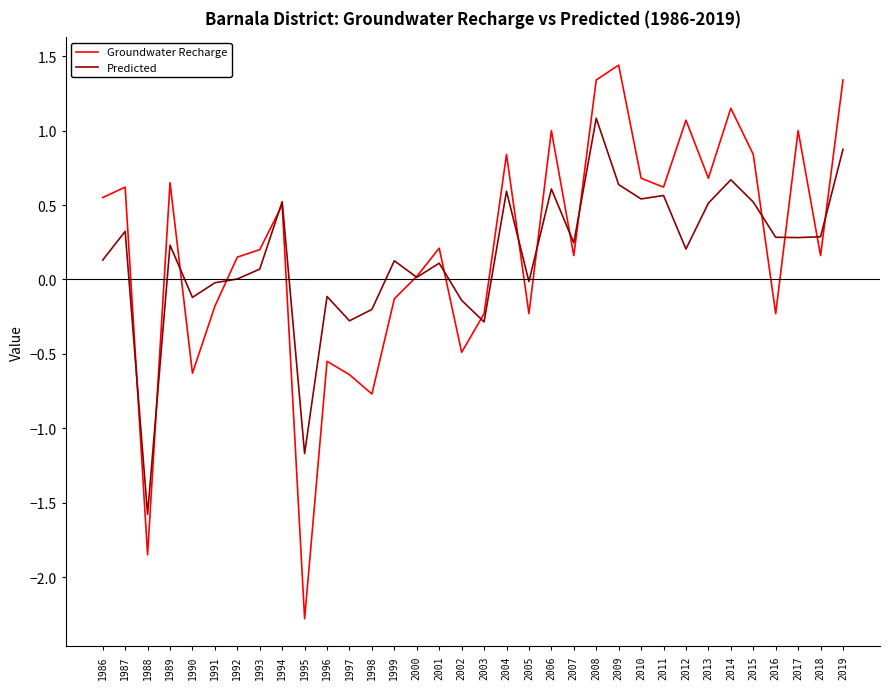

At 1987, list the series in order from largest to smallest.

Groundwater Recharge, Predicted